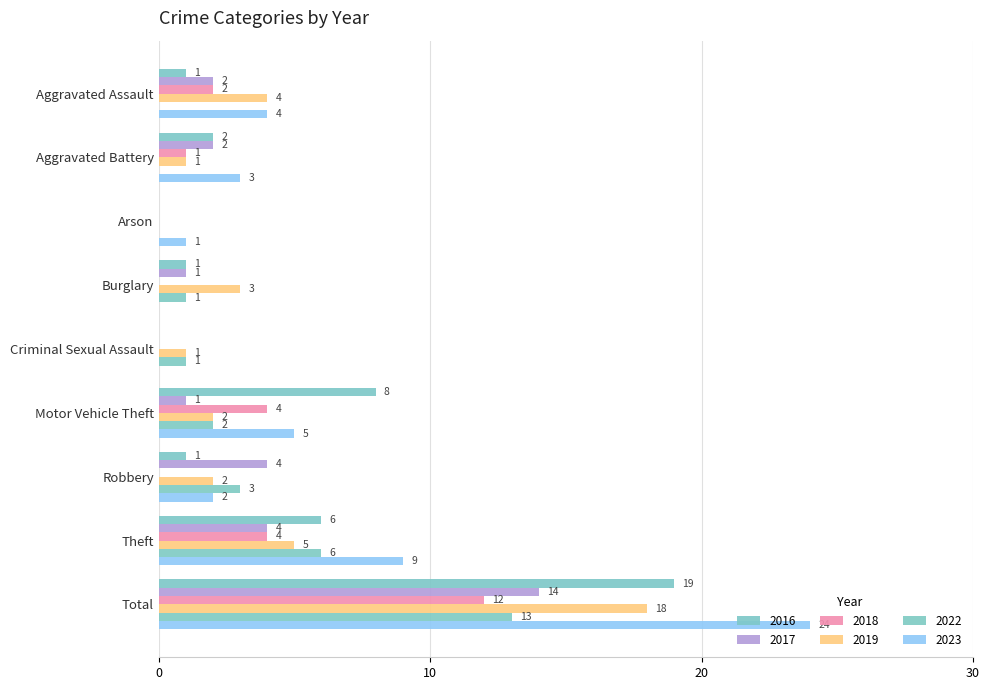

What is the spread (max minus min) of values at Aggravated Battery?

3